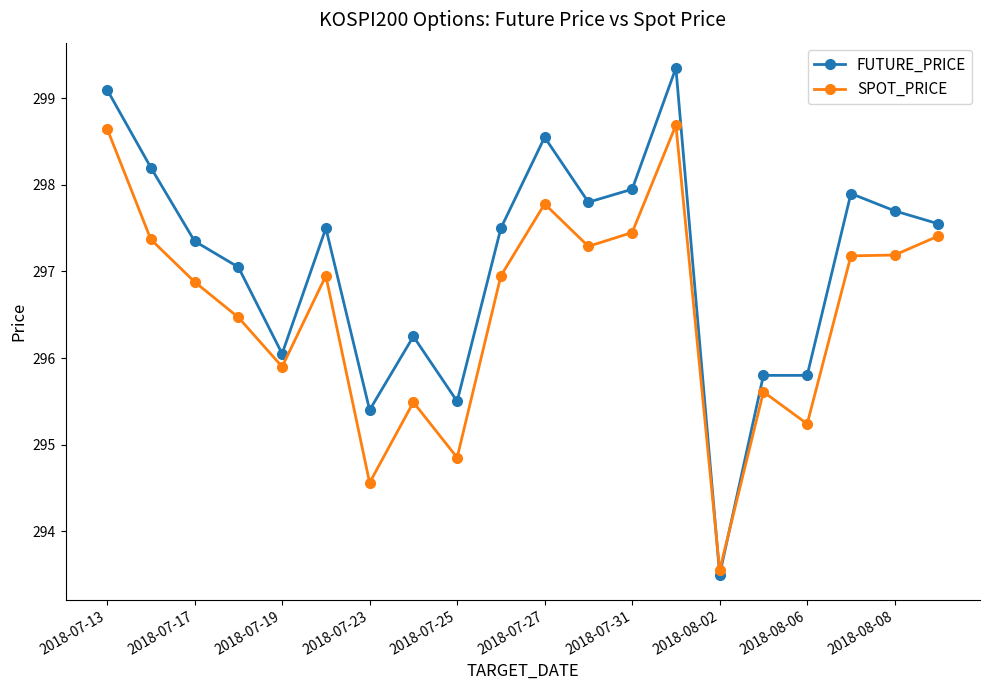

True or false: SPOT_PRICE has more than 1 points higher than both neighbors.

True